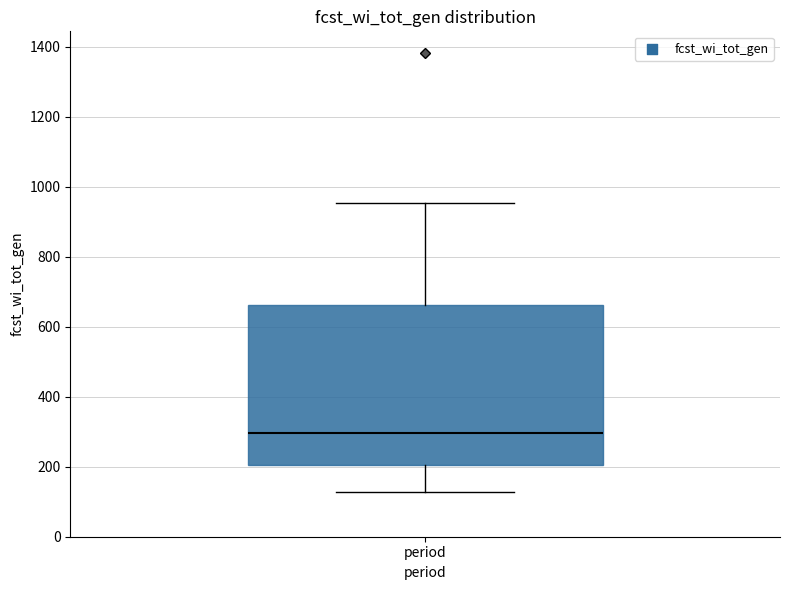

Where does the lower whisker of the box for period end on the y-axis? The values are not printed on the chart, so give them approximately, as read against the axis.

120